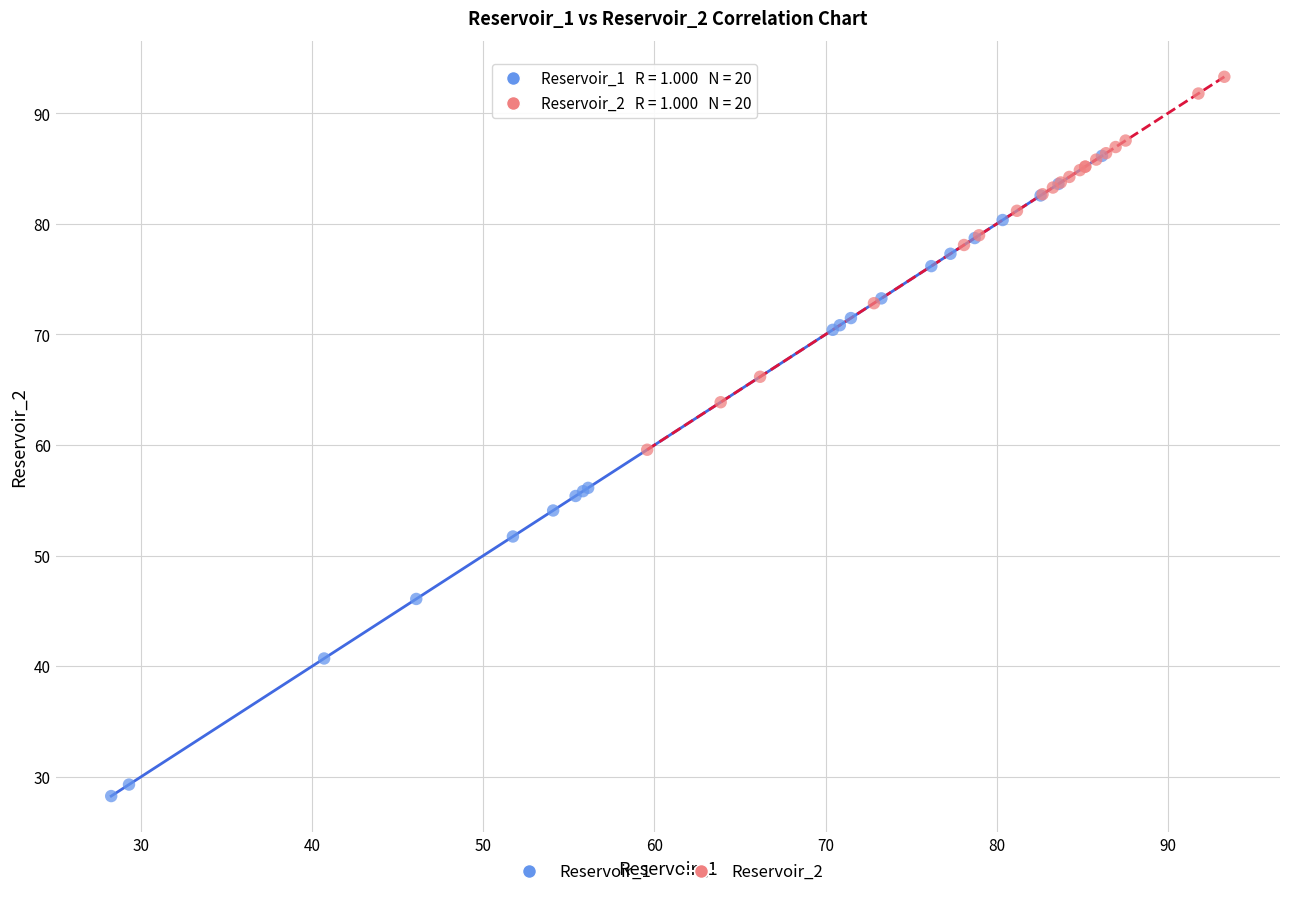

Which series contains the lowest Y value?

Reservoir_1